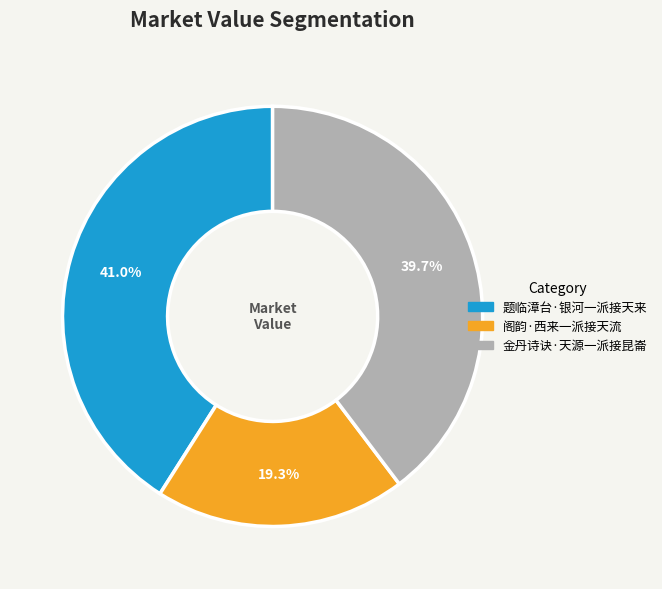

How many segments does this pie chart have?

3